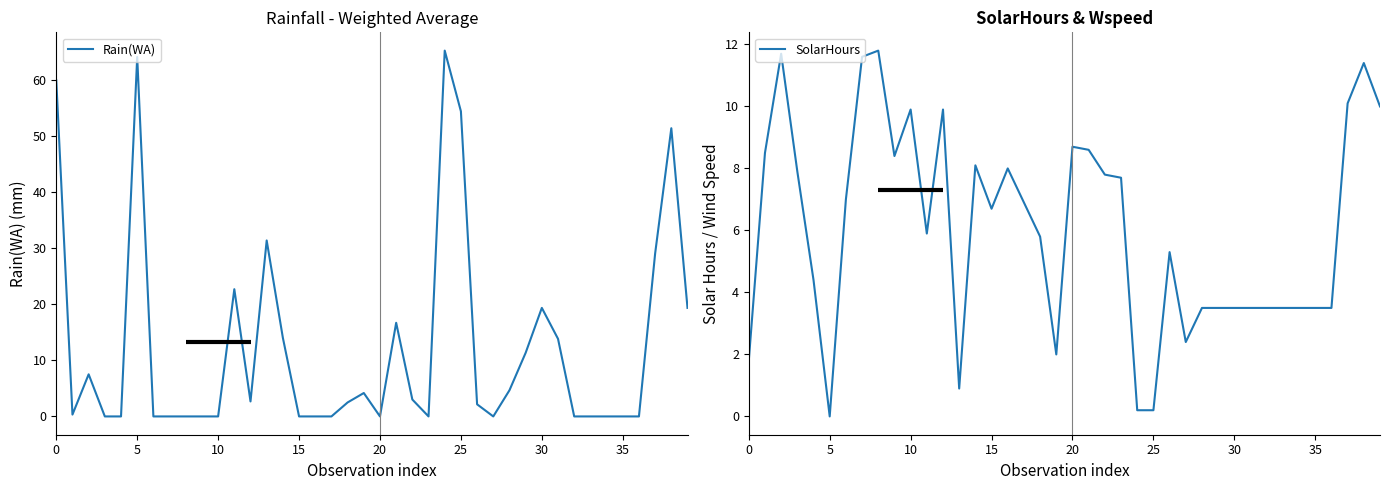

What is the highest value of the Rain(WA) series?

65.2